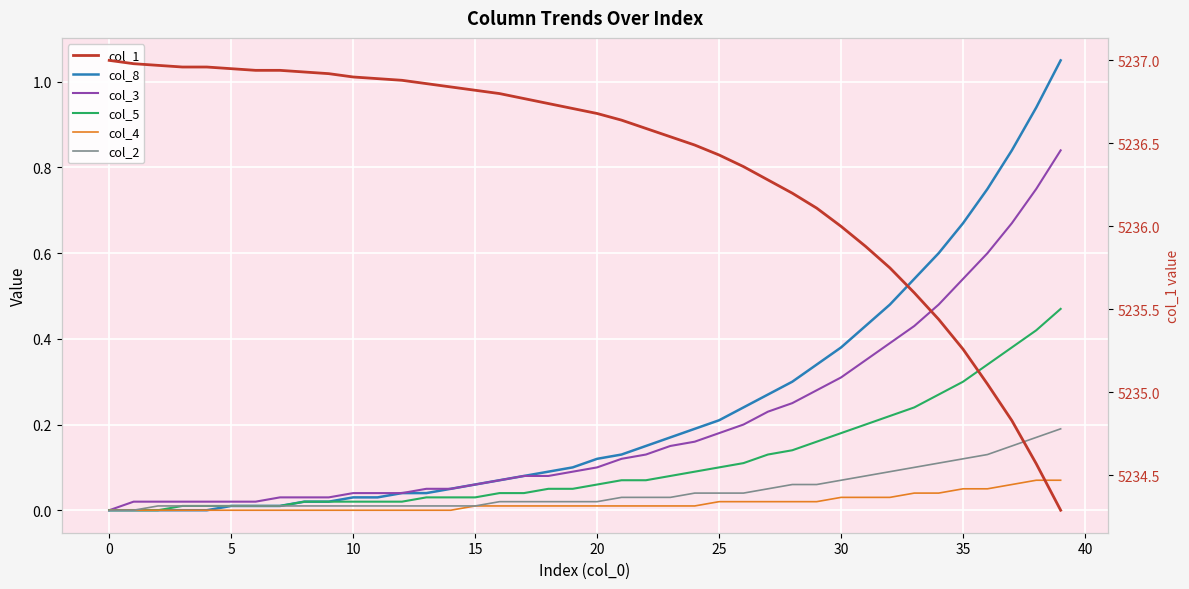

True or false: col_1 and col_4 intersect in this chart.

False